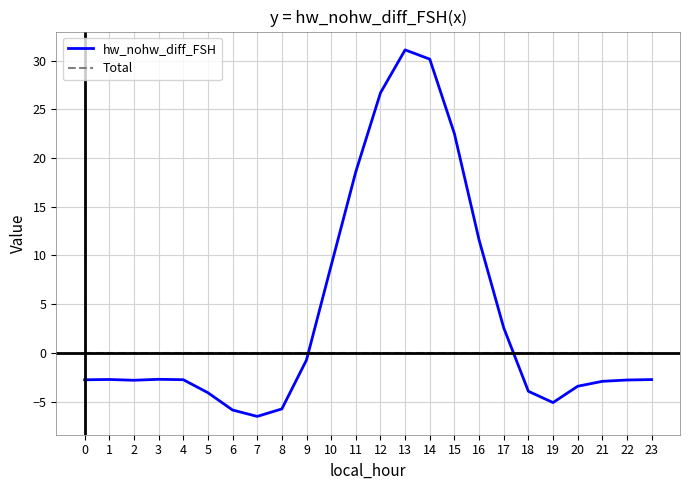

Rank the series by their average value, from highest to lowest.

hw_nohw_diff_FSH, Total